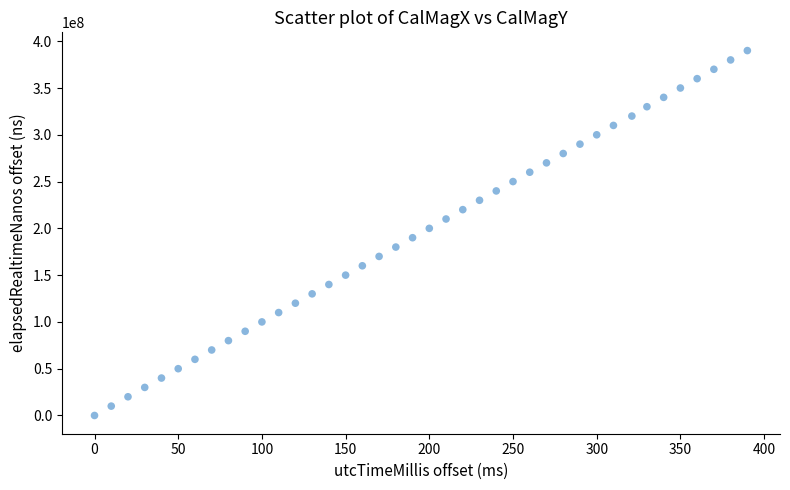

What is the range of Y values (max minus min)?

390008596